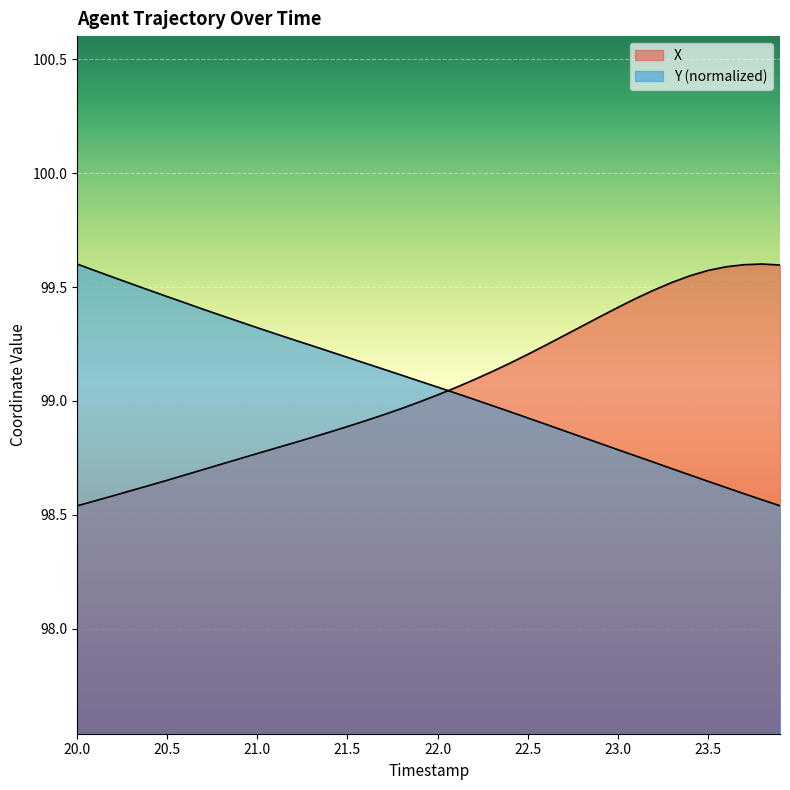

Count the number of data series in this chart.

2